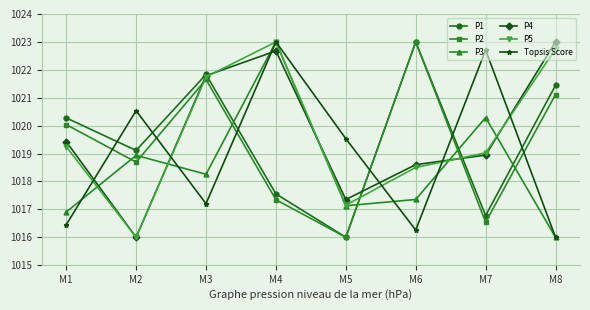

List the labels in order of P1 value, smallest first.

M5, M7, M4, M2, M1, M8, M3, M6